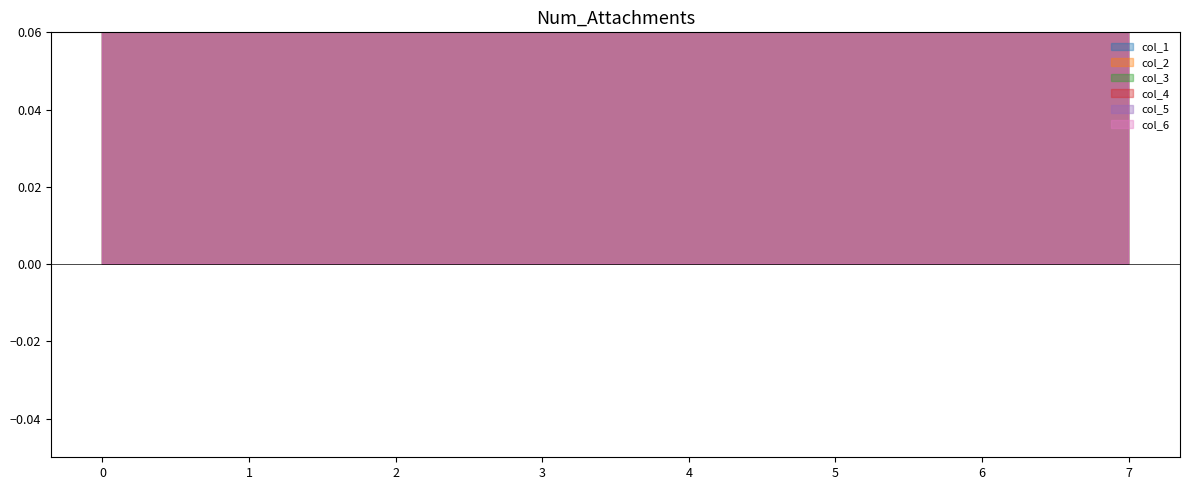

Between 2 and 7, which series saw the biggest shift?

col_1